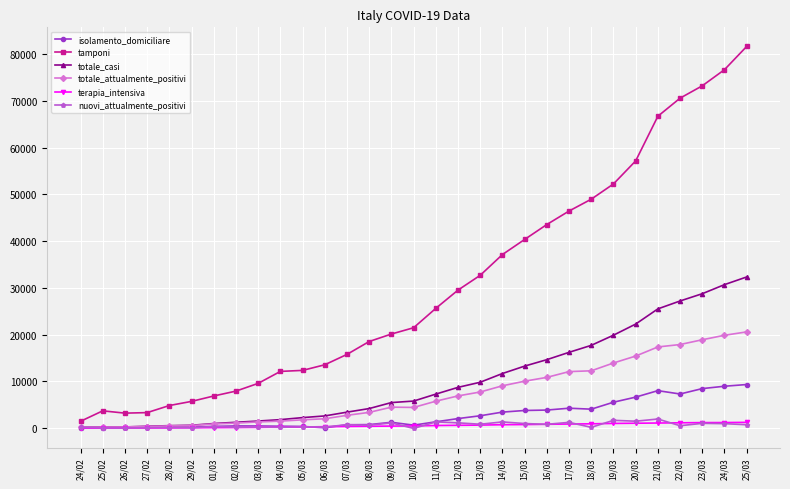

Which series changed the most between 04/03 and 19/03?

tamponi